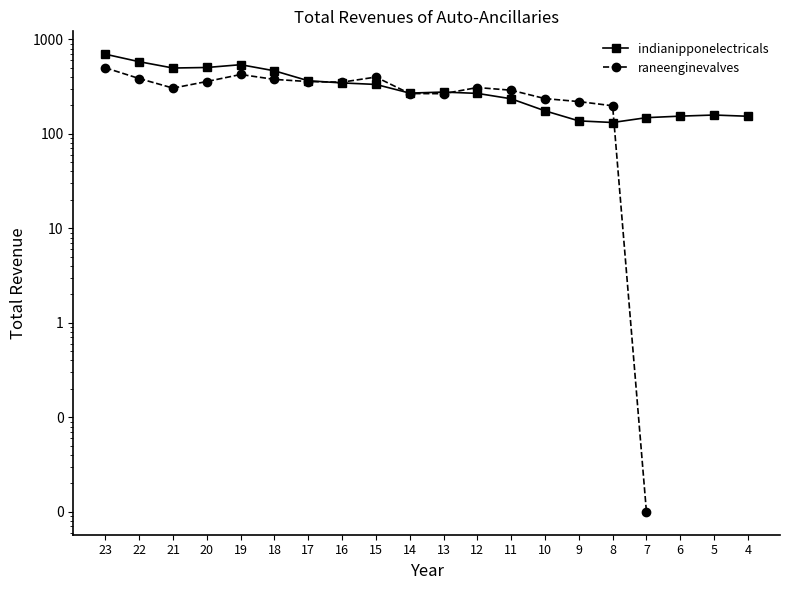

What is the maximum value shown in the chart?

696.4